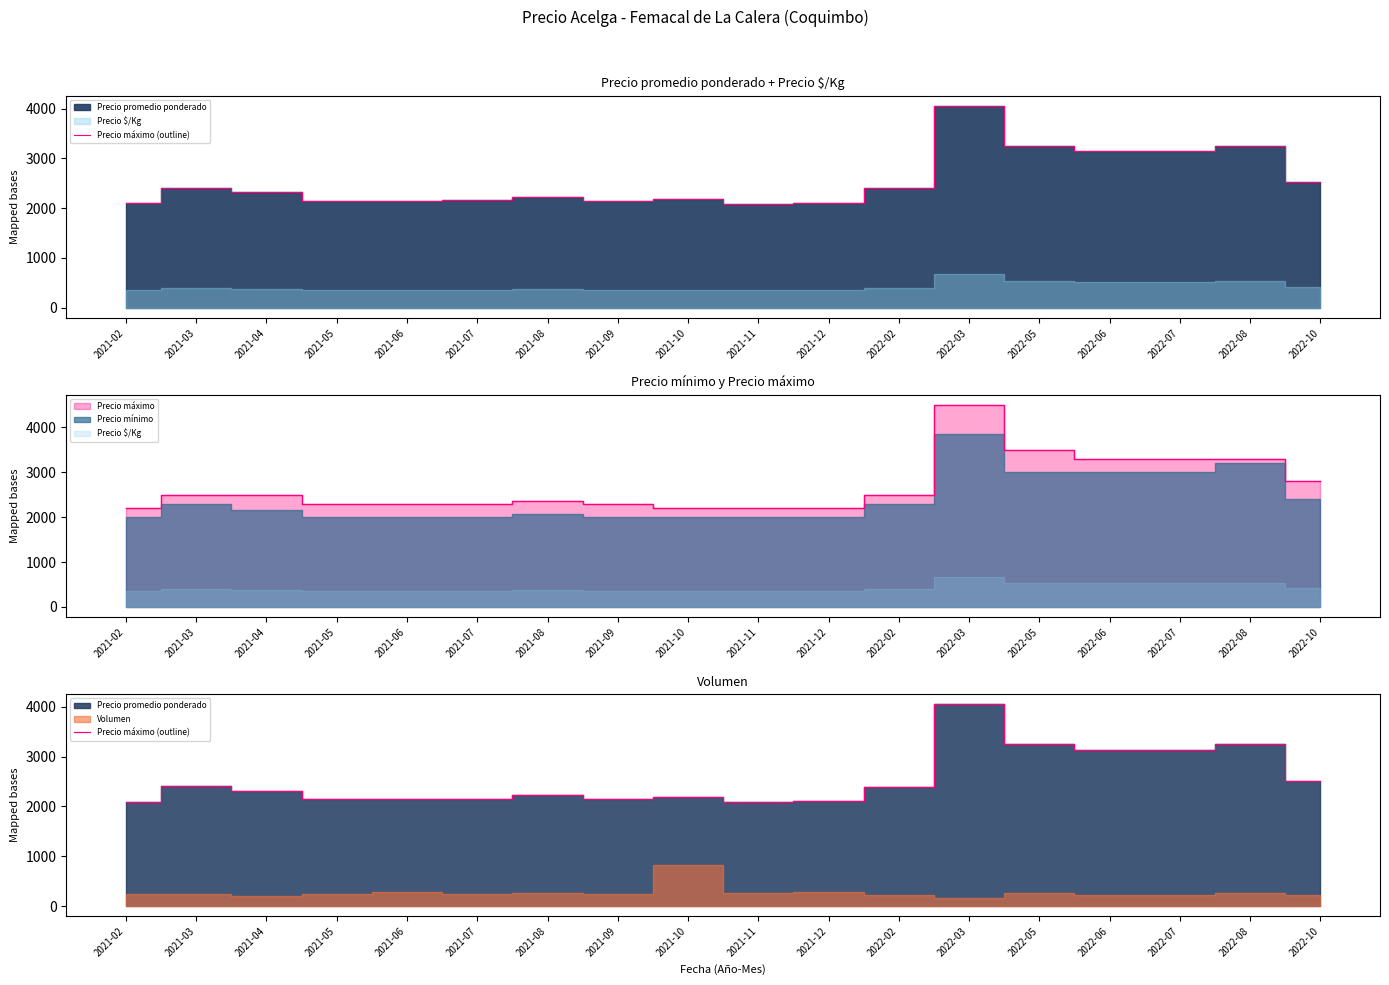

At which label is the value closest to 3075?

2022-06